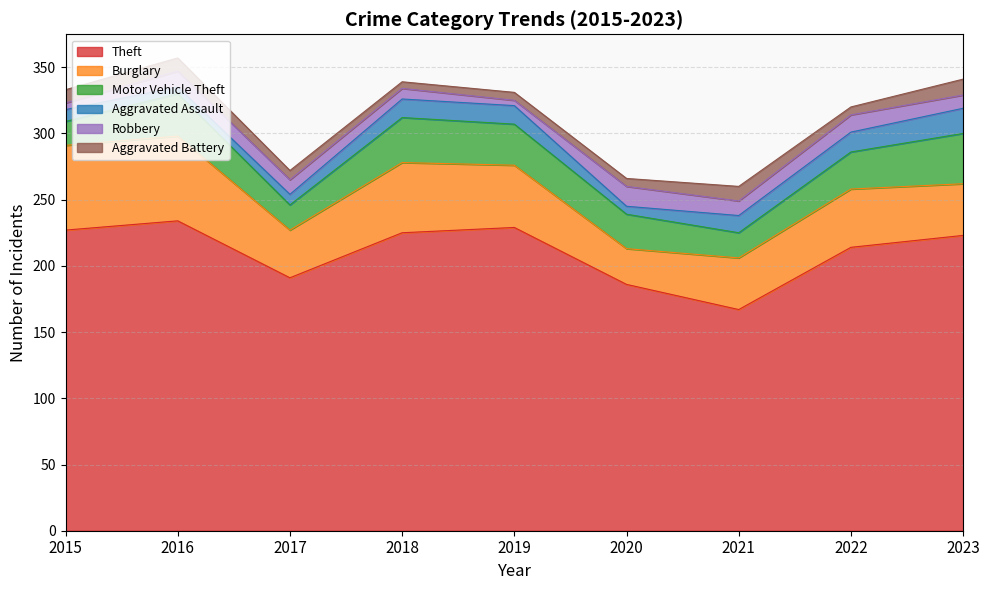

How many data points in Aggravated Assault are above 13?

4